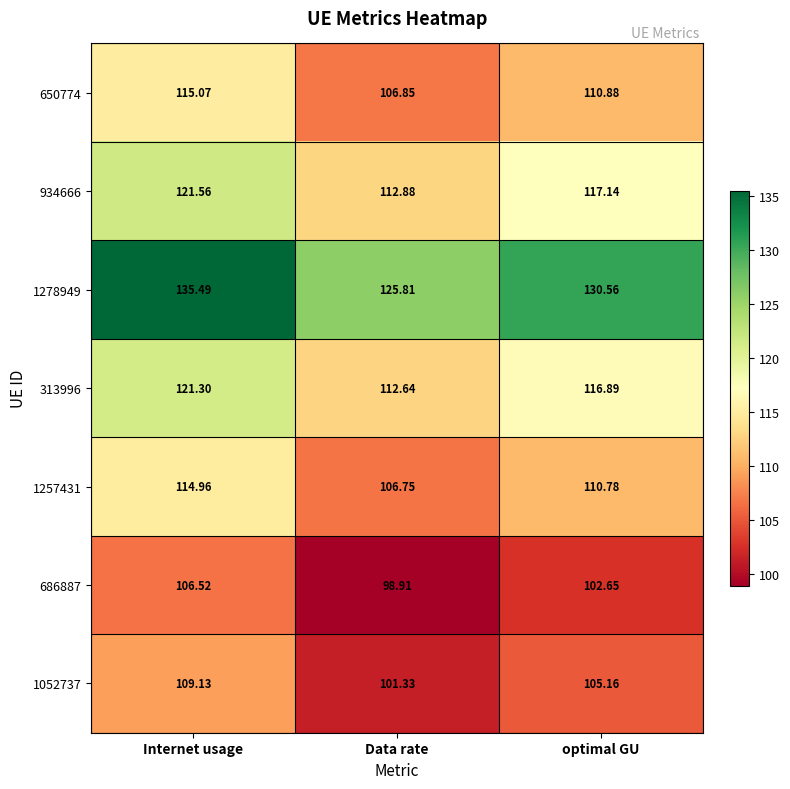

Rank the series at Data rate from highest to lowest value.

1278949, 934666, 313996, 650774, 1257431, 1052737, 686887